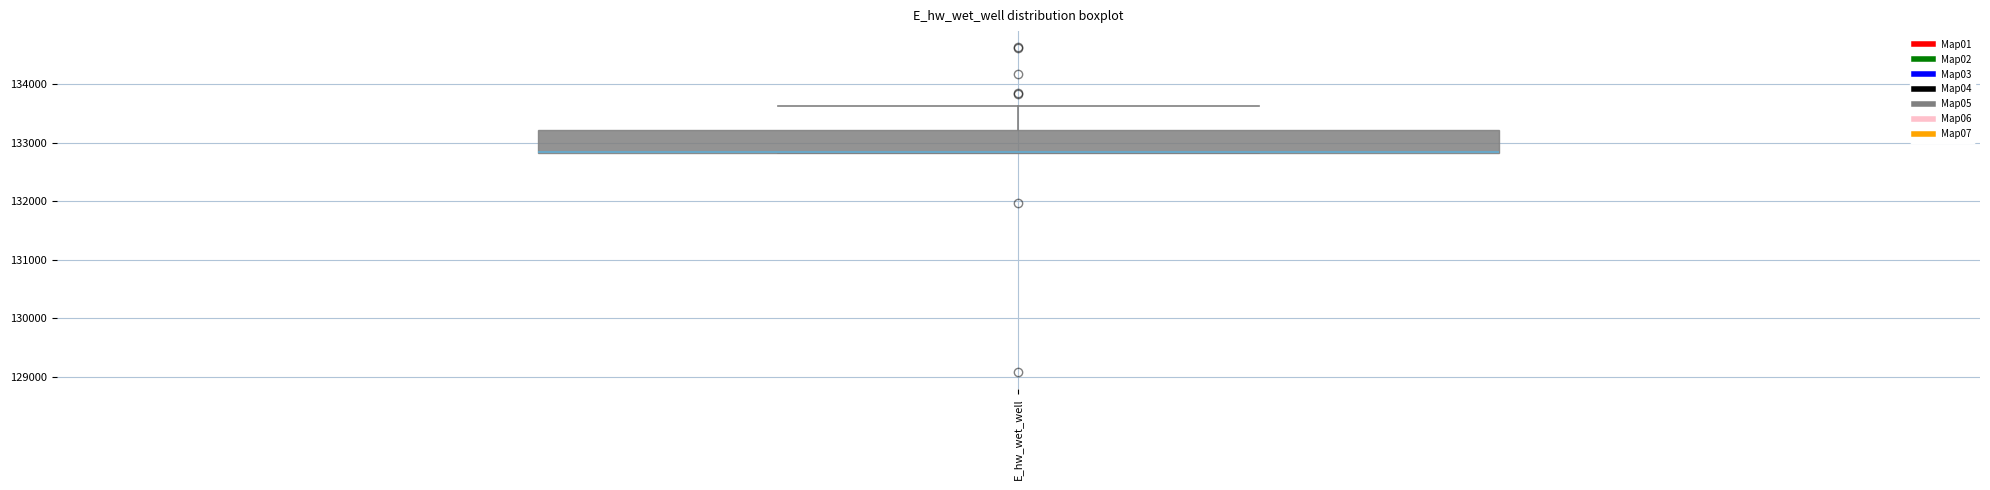

Where does the upper whisker of the box for E_hw_wet_well end on the y-axis? The values are not printed on the chart, so give them approximately, as read against the axis.

133600